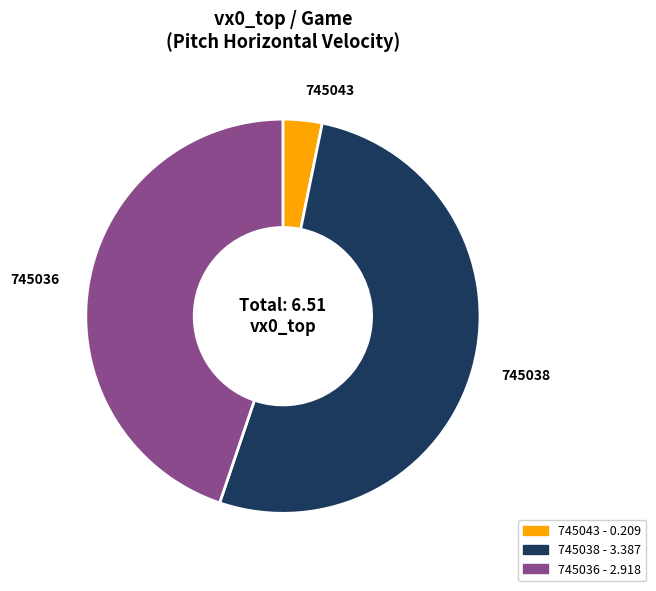

Is it true that 745043 is 3% of the pie?

True